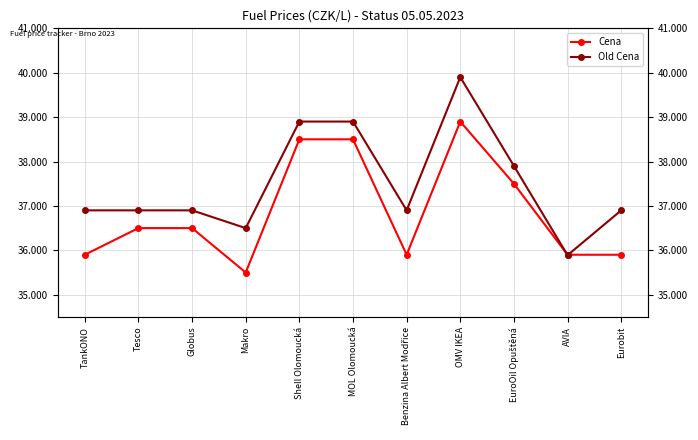

The Cena series shows 52.9 at Tesco. True or false?

False